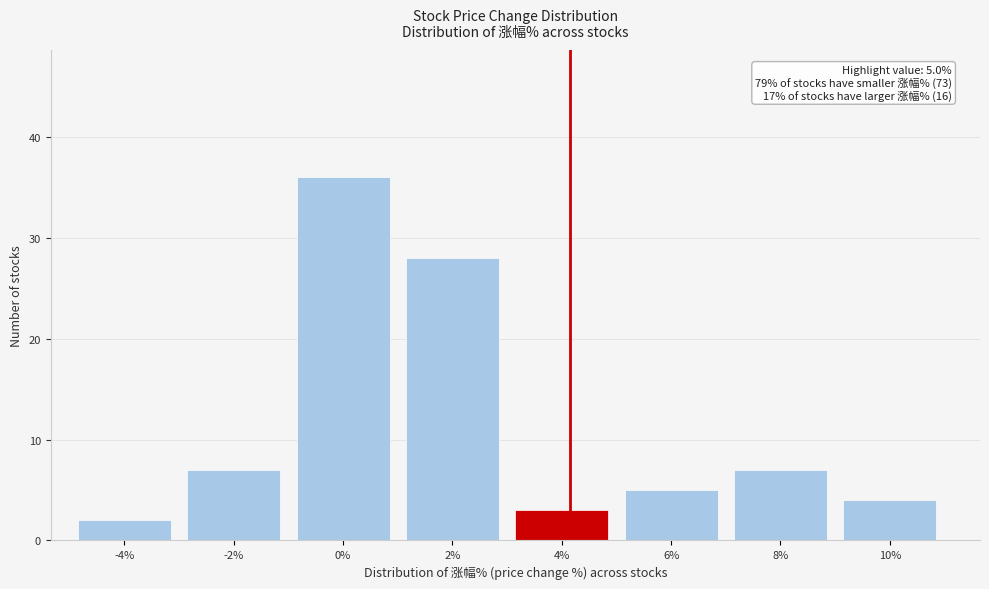

Reading left to right, what are all the values shown in this chart?

2	7	36	28	3	5	7	4